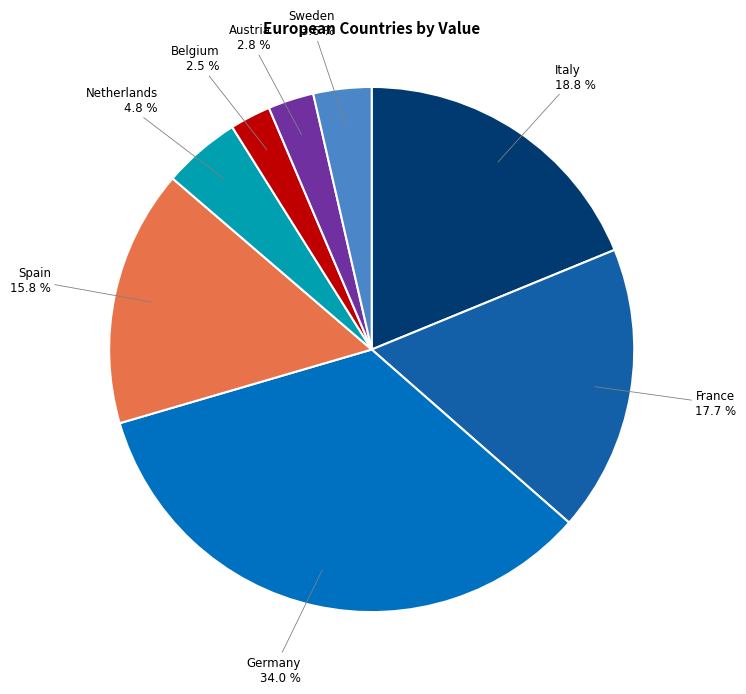

Count the number of slices in the pie.

8